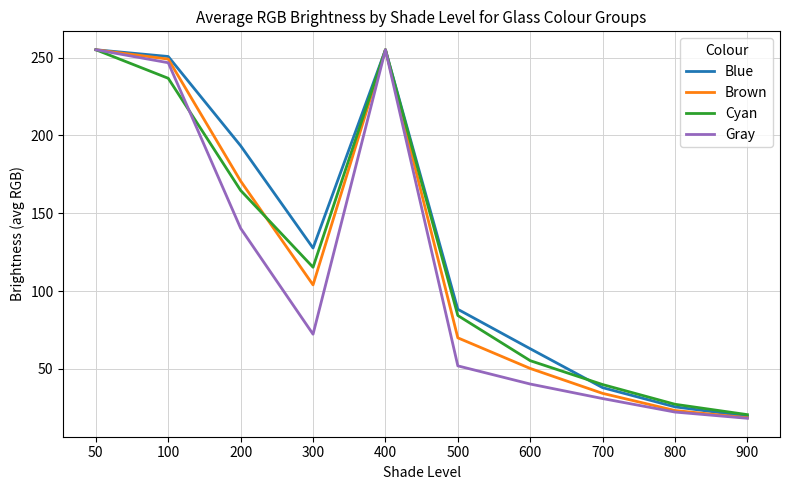

What is the maximum value shown in the chart?

255.0